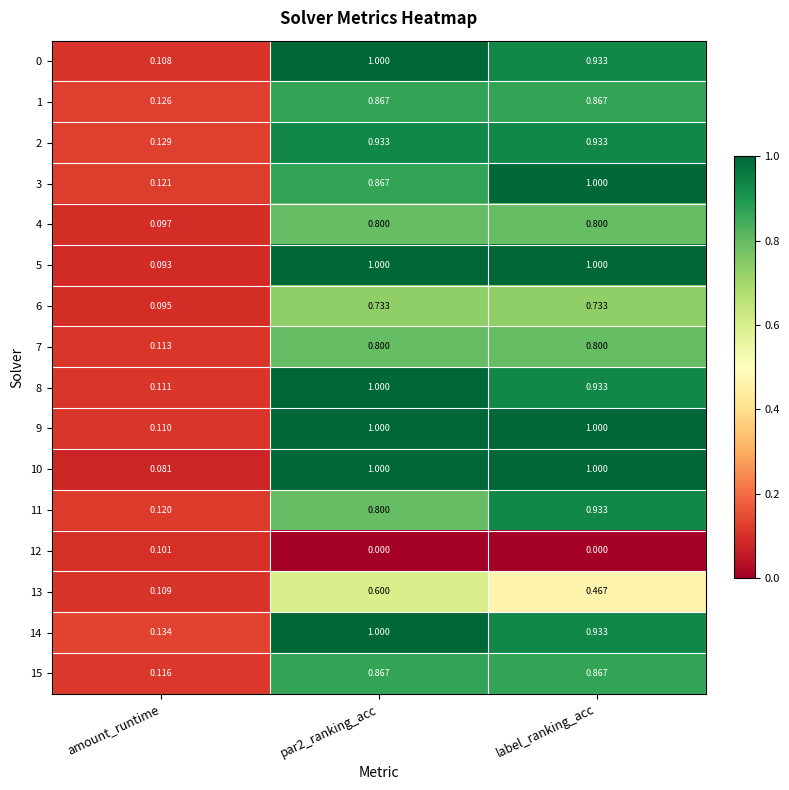

Count the number of categories in the chart.

3